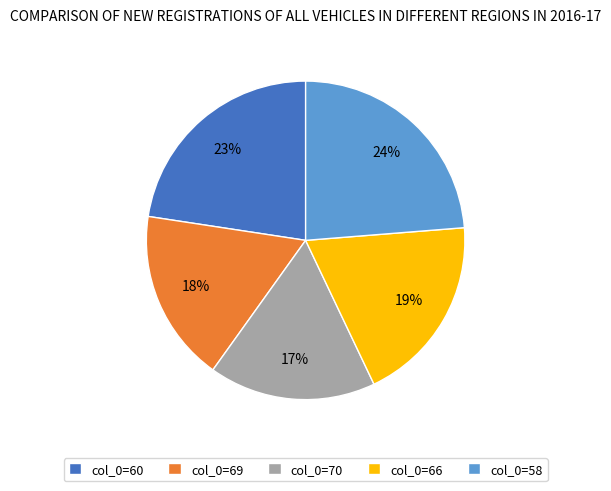

Which has a higher value, col_0=69 or col_0=60?

col_0=60